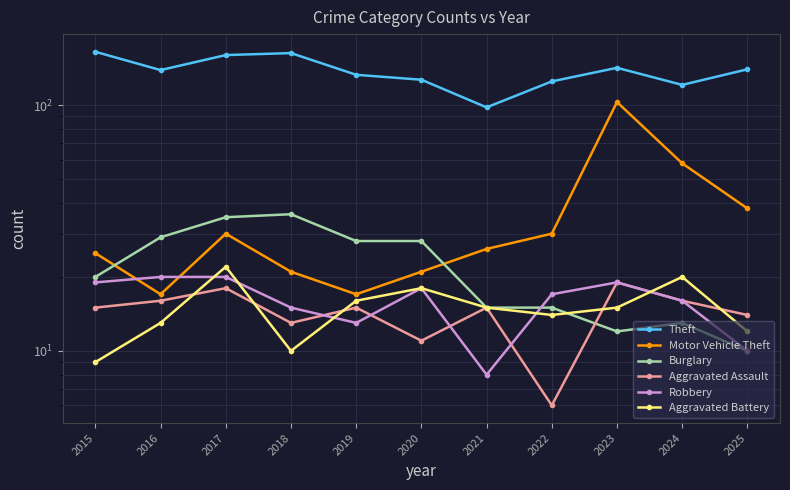

Where is the first local minimum for Aggravated Assault?

2018